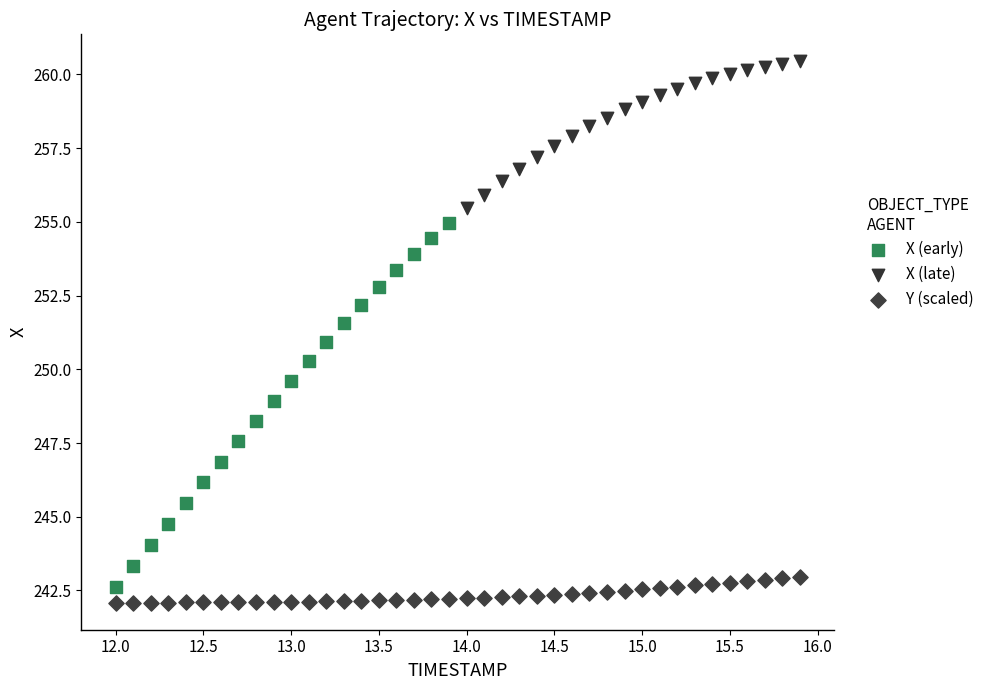

Which series reaches the maximum Y coordinate?

X (late)